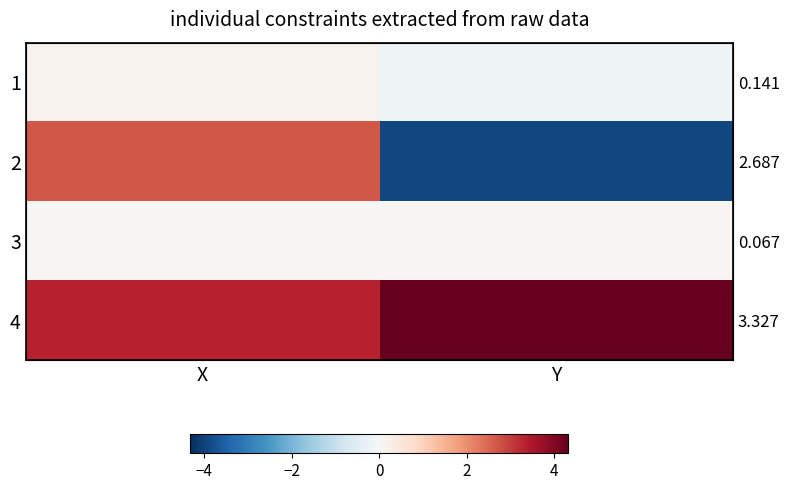

What is the approximate value of 1 at Y?

-0.2